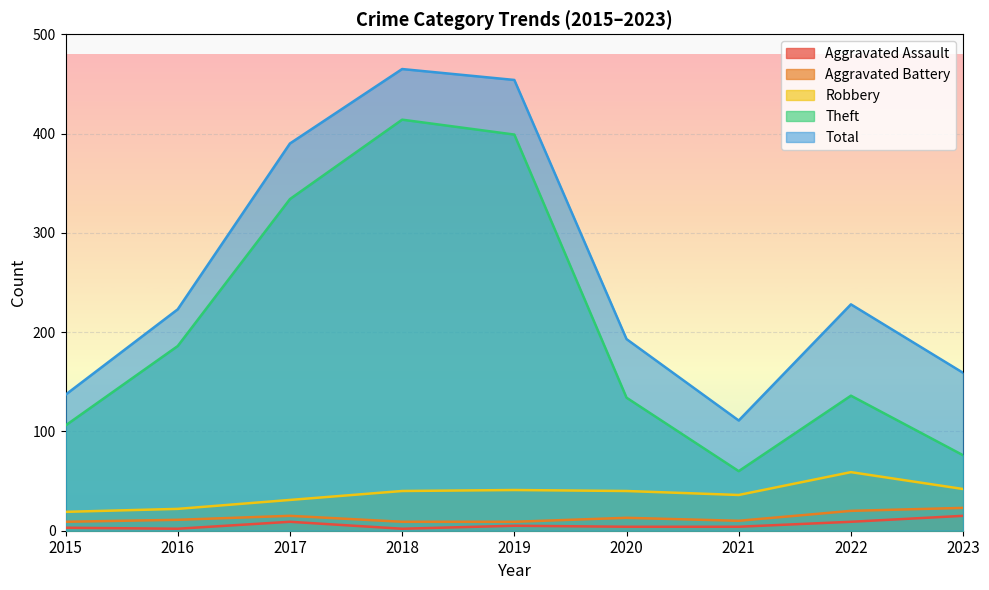

Count the number of data series in this chart.

5